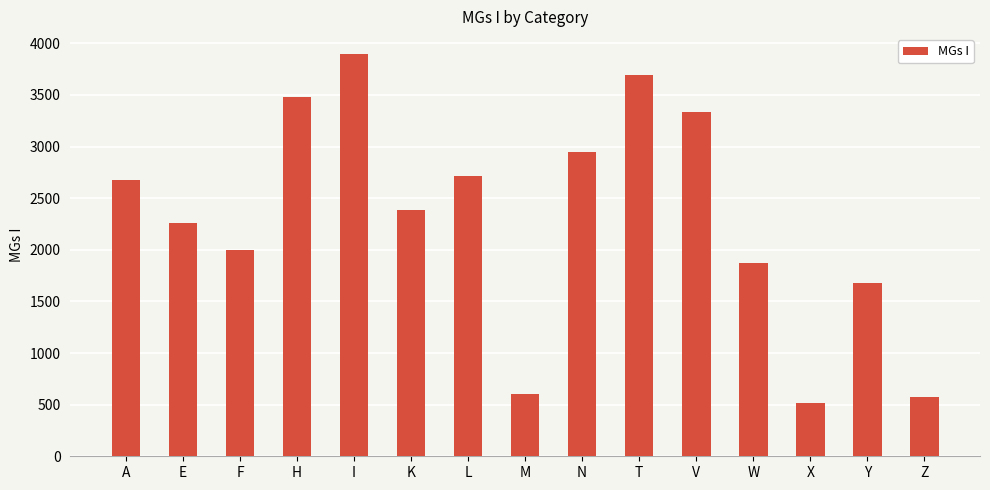

What is the sum of the values at E and I?

6154